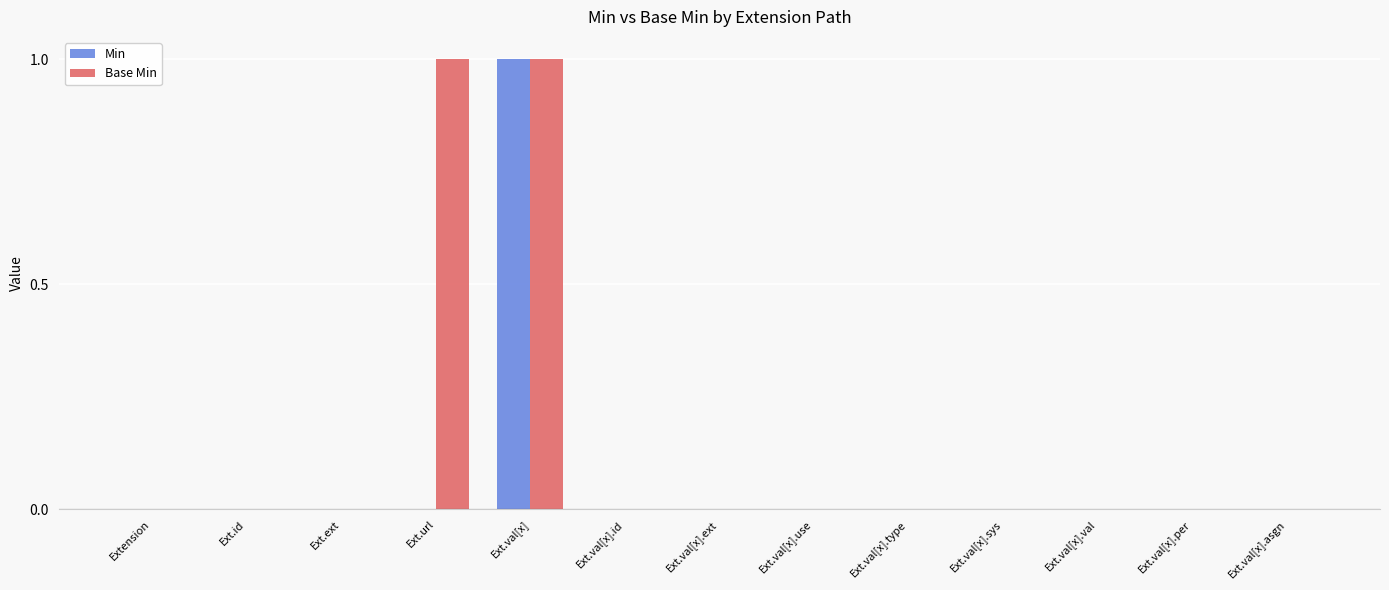

Which series has the largest total across all categories?

Base Min